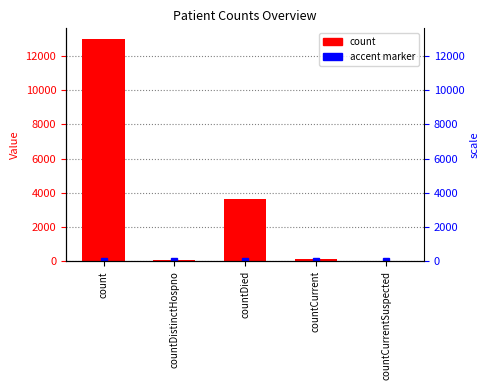

What is the label of the 4th bar from the right?

countDistinctHospno